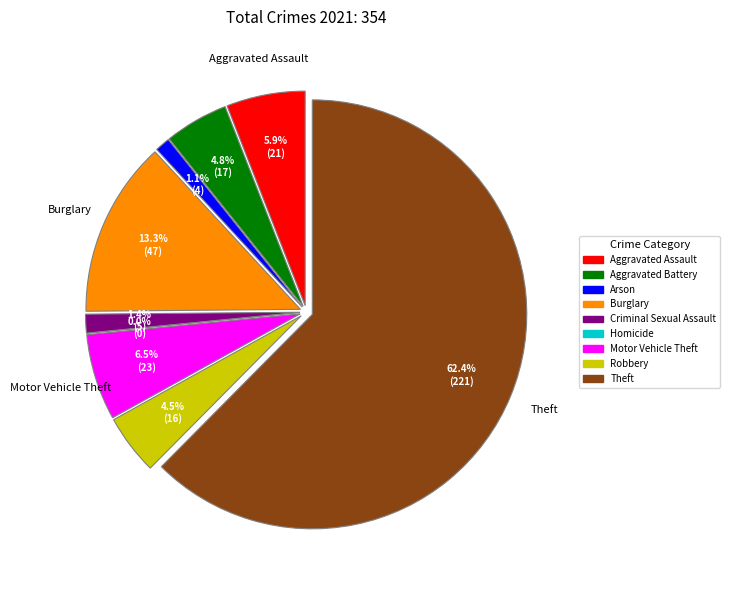

Count the number of slices in the pie.

9